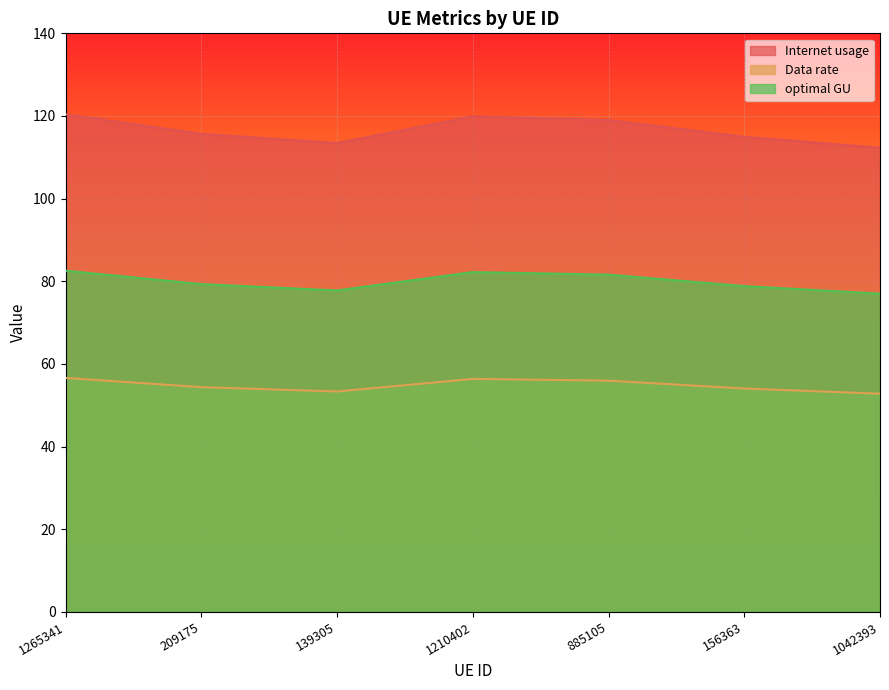

Where is Data rate nearest to the value 54?

156363